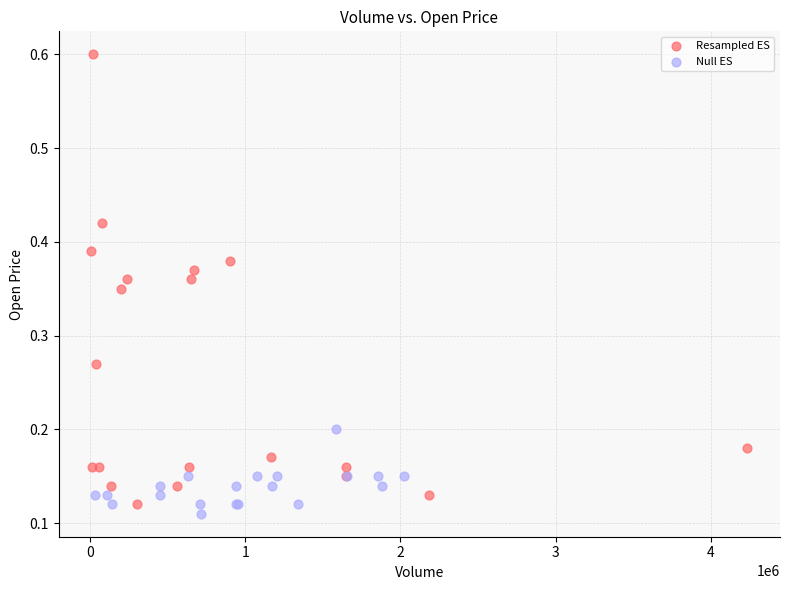

Which series has the largest Y range (max minus min)?

Resampled ES